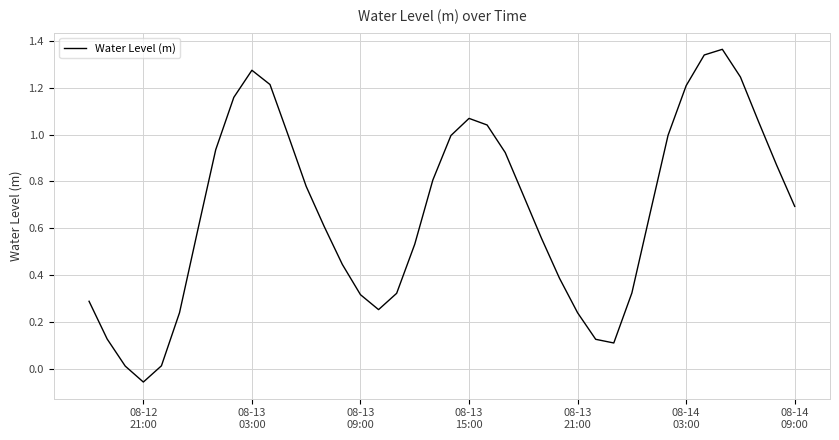

Does the chart display data point markers on the line(s)?

No